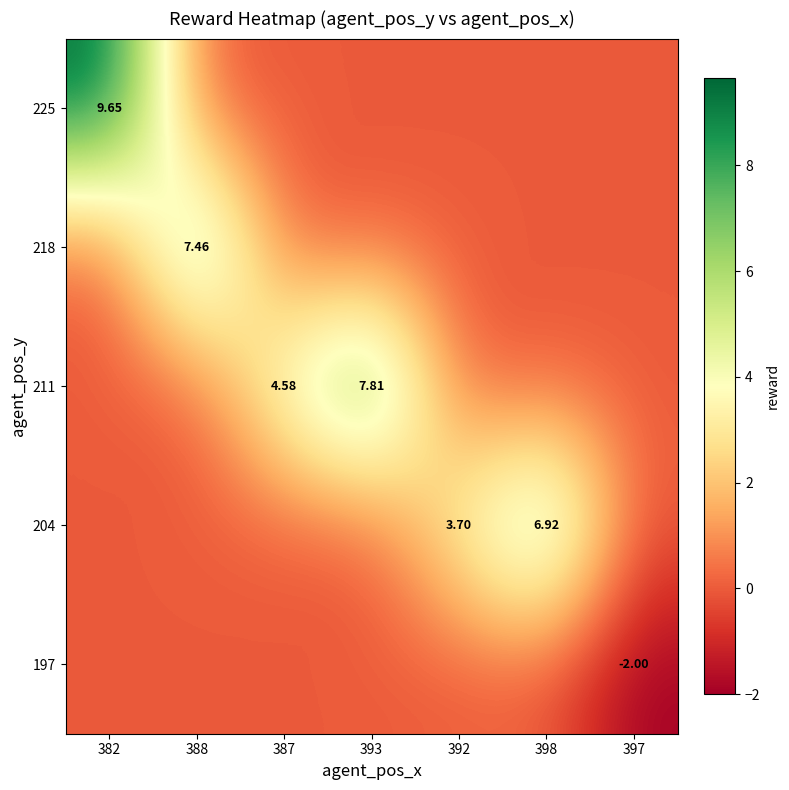

Rank the categories by 225 value from highest to lowest.

382, 388, 387, 393, 392, 398, 397